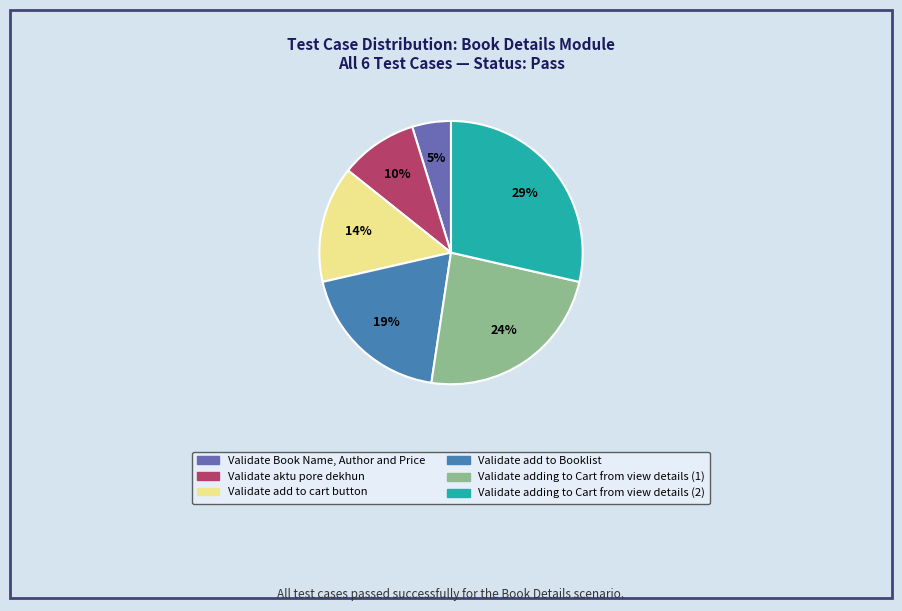

Is there a majority slice in this chart?

No